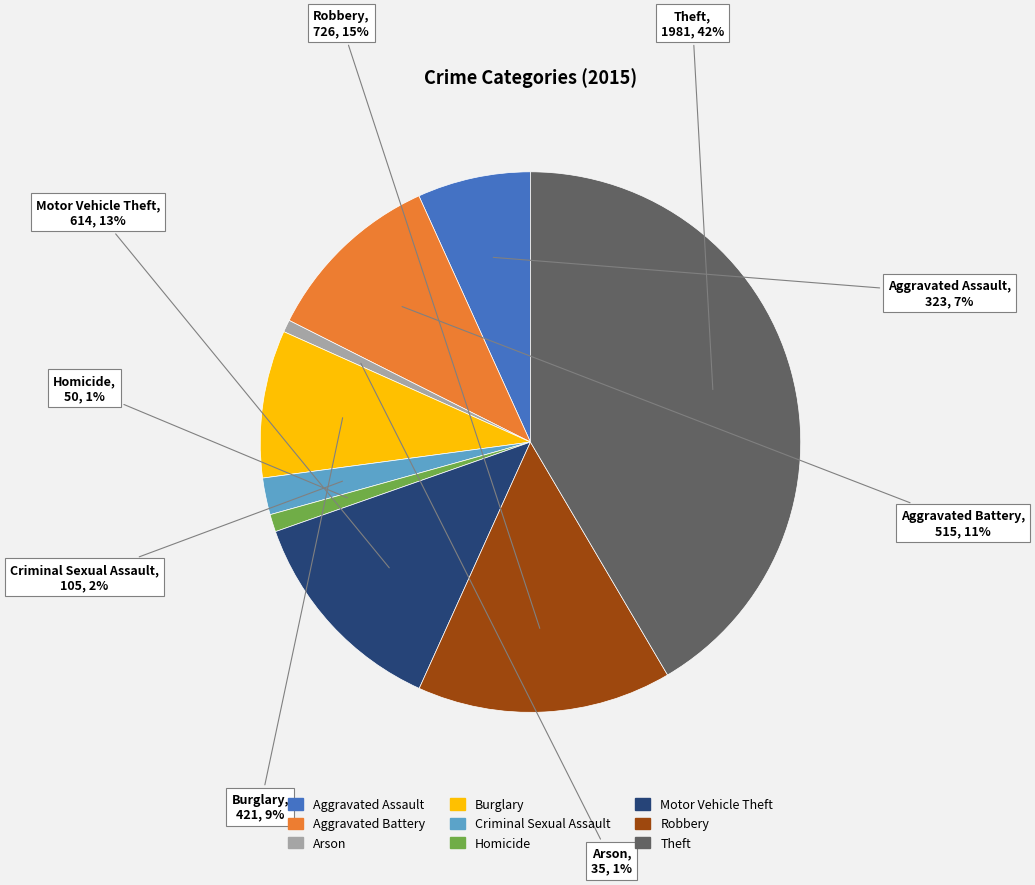

What is the largest slice in the pie chart?

Theft